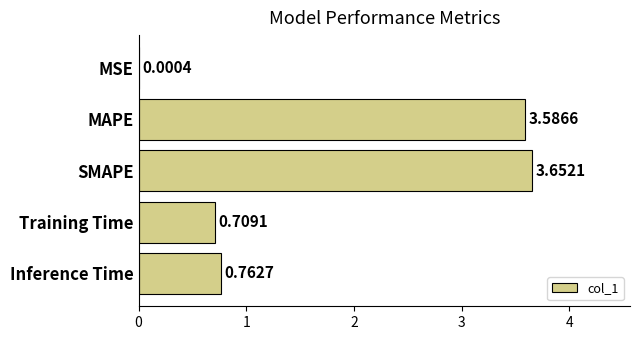

How many data points does each series have?

5